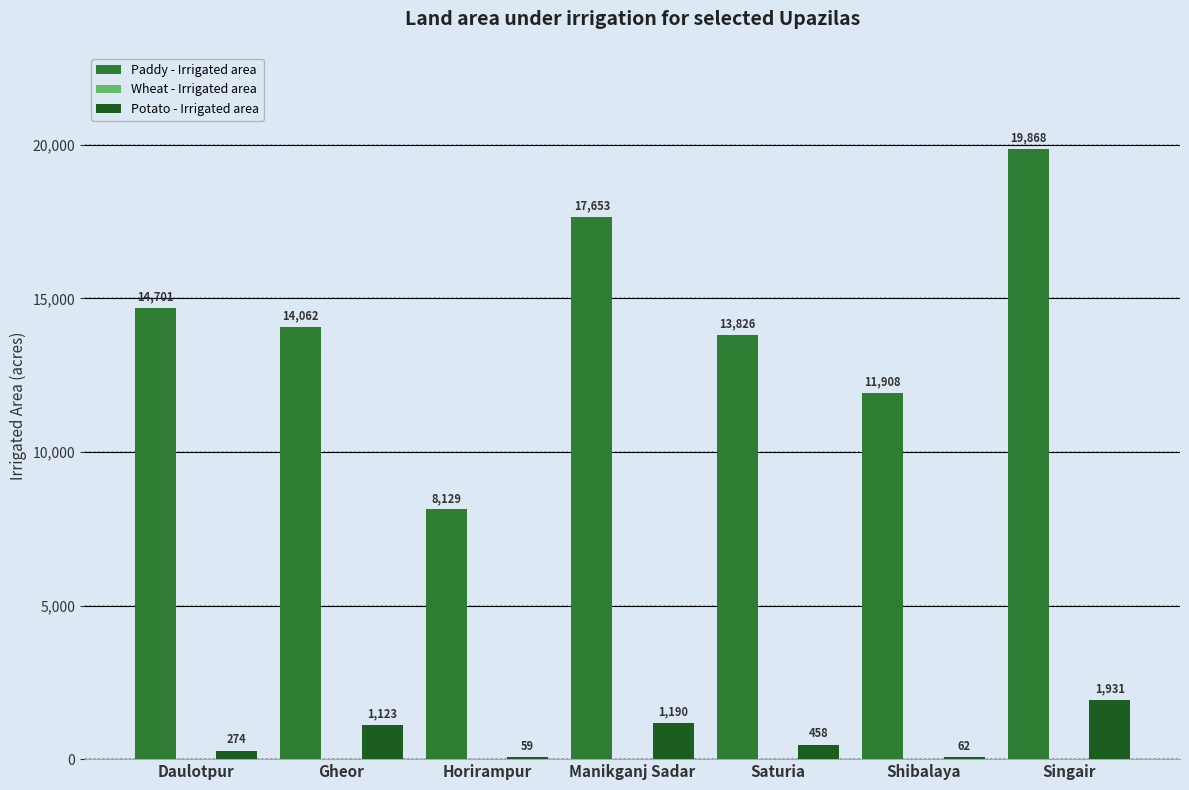

What is the total value across all series at Manikganj Sadar?

18843